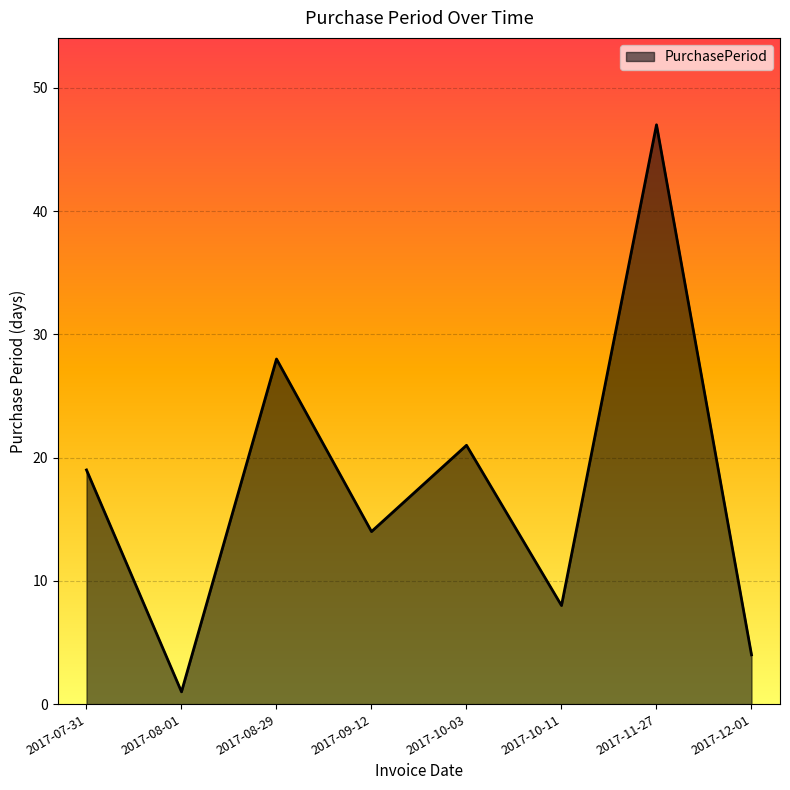

Where is the first local maximum?

2017-08-29